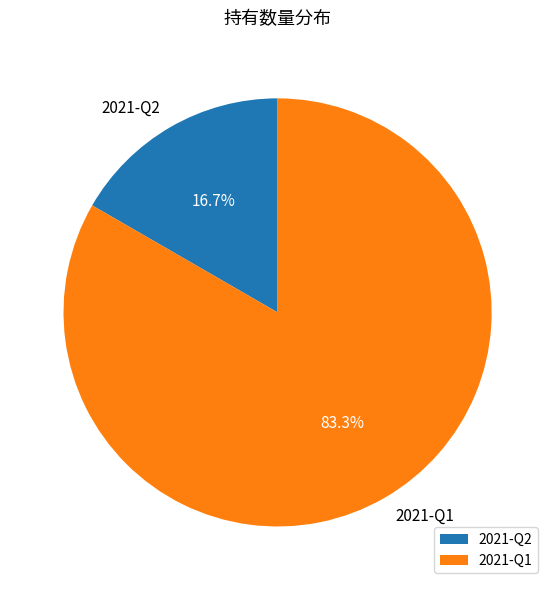

What is the smallest slice in the pie chart?

2021-Q2